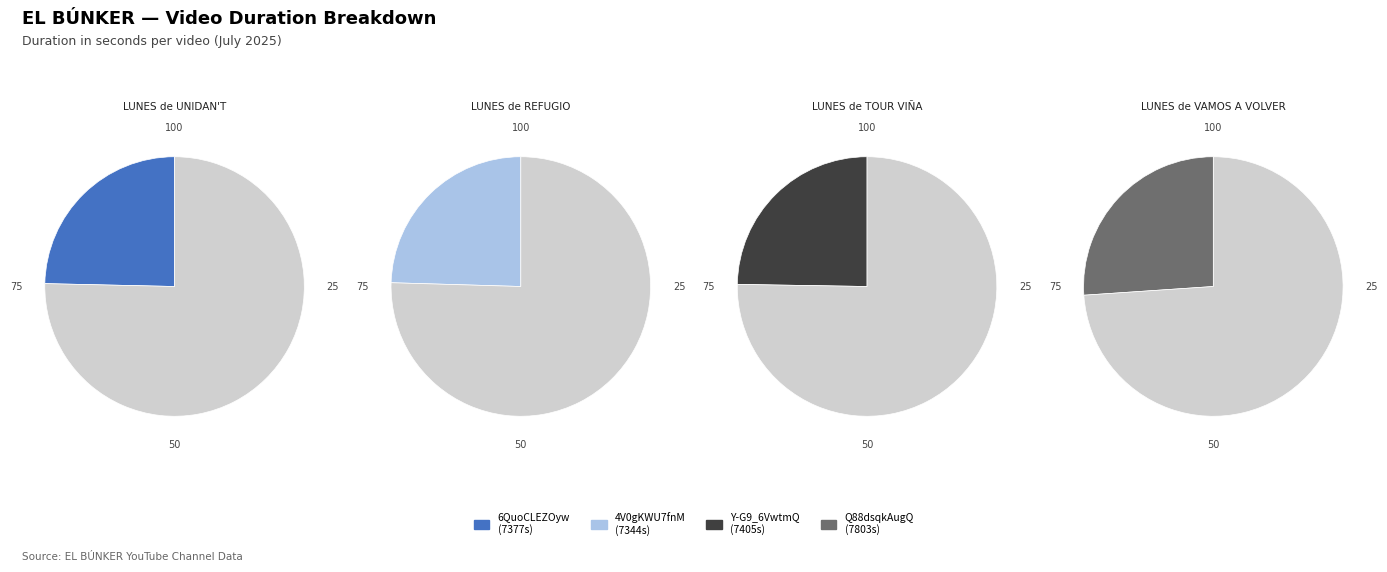

Which category has the biggest portion of the pie?

Q88dsqkAugQ